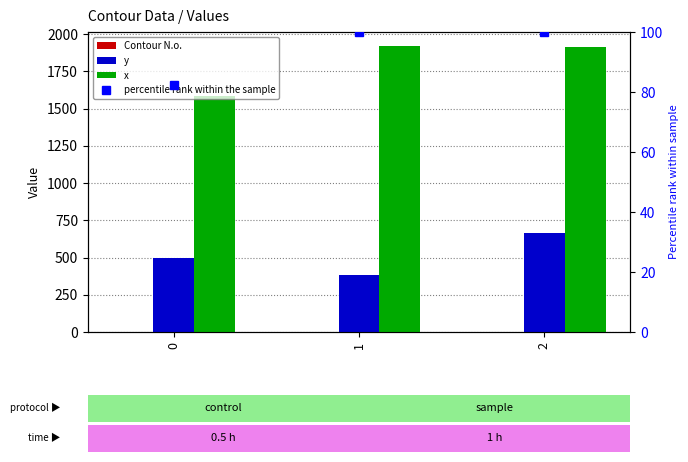

How many Contour N.o. values are between 1 and 3?

3